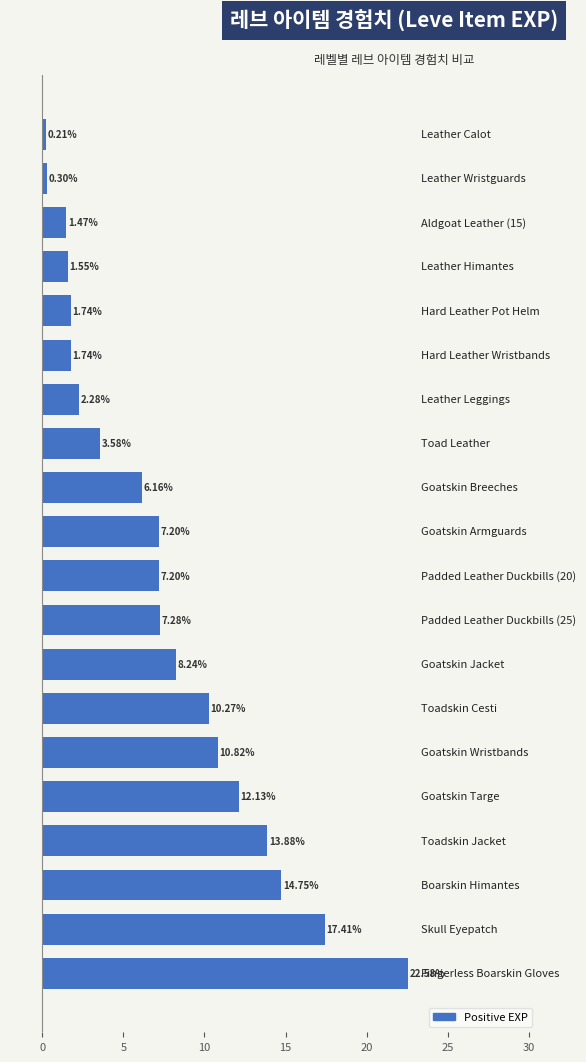

Does the chart contain any negative values?

No